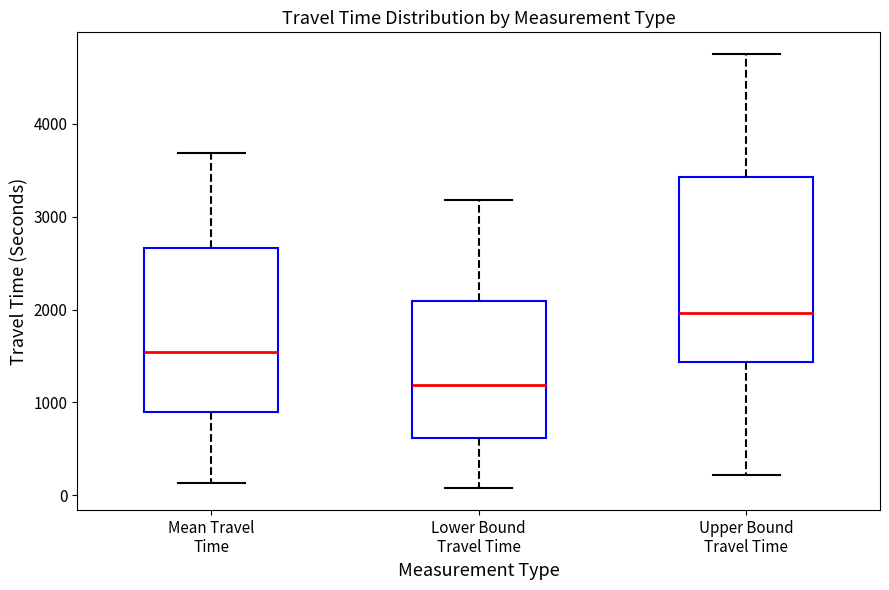

Which box is the tallest, from its lower edge to its upper edge?

Upper Bound Travel Time